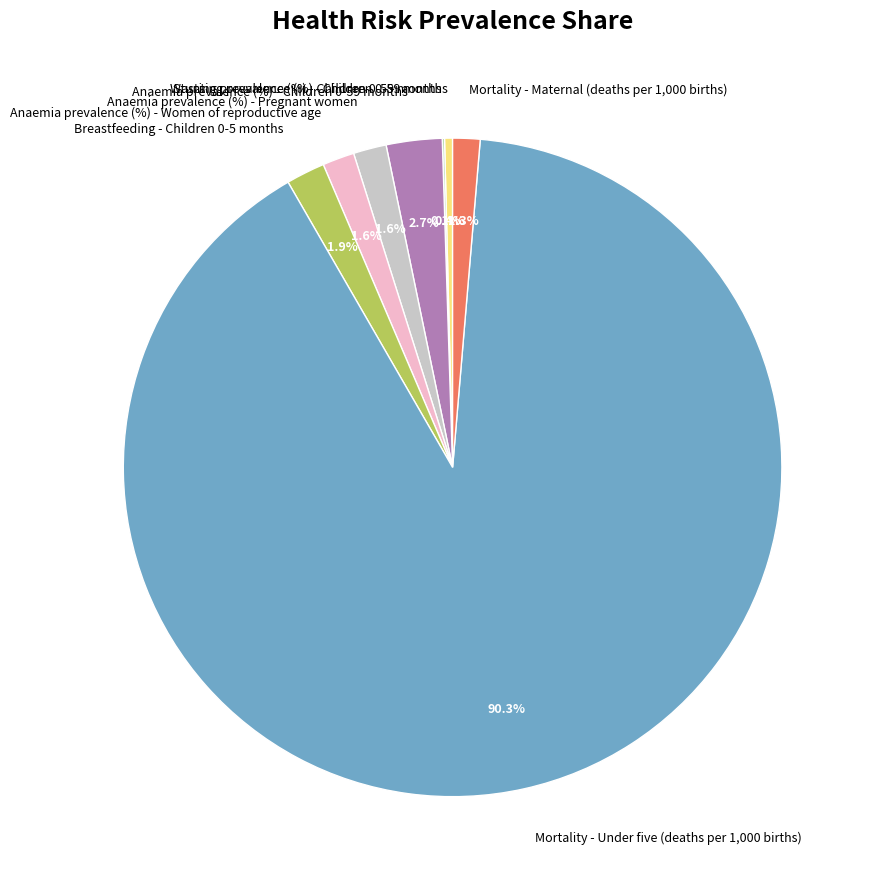

What is the total percentage of Mortality - Maternal (deaths per 1,000 births) and Stunting prevalence (%) - Children 0-59 months?

1.7%